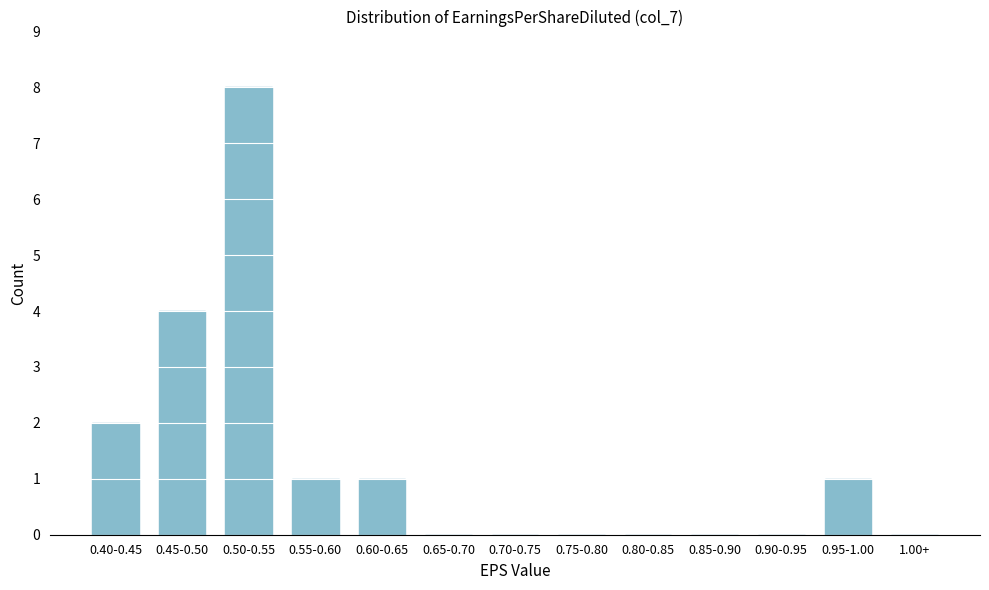

Reading right to left, list all the values displayed in this chart.

1.00+=0	0.95-1.00=1	0.90-0.95=0	0.85-0.90=0	0.80-0.85=0	0.75-0.80=0	0.70-0.75=0	0.65-0.70=0	0.60-0.65=1	0.55-0.60=1	0.50-0.55=8	0.45-0.50=4	0.40-0.45=2